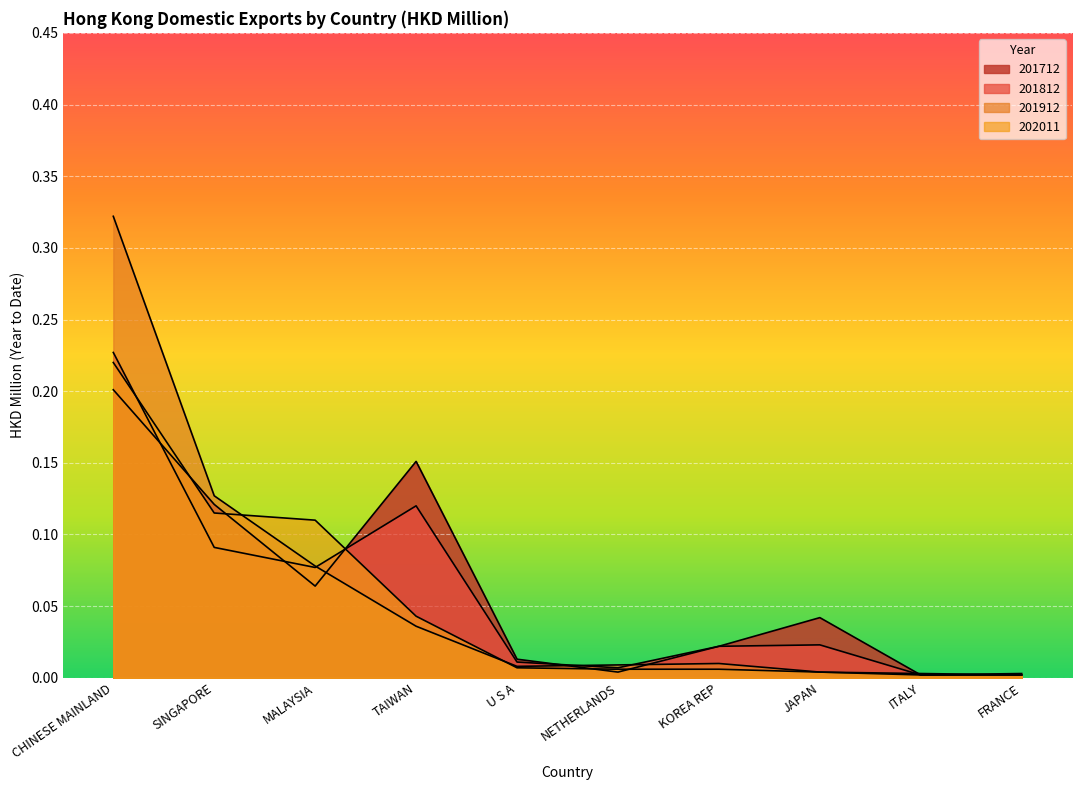

The 201712 series shows 0.0 at NETHERLANDS. True or false?

False